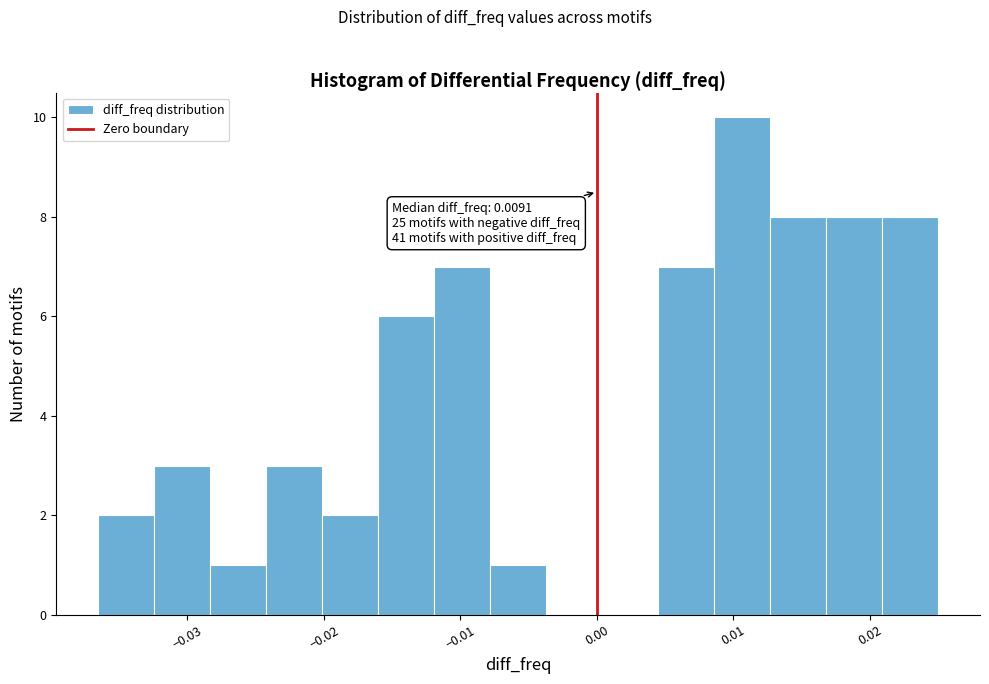

Over which range of the x-axis is the bar tallest?

0.009 to 0.013